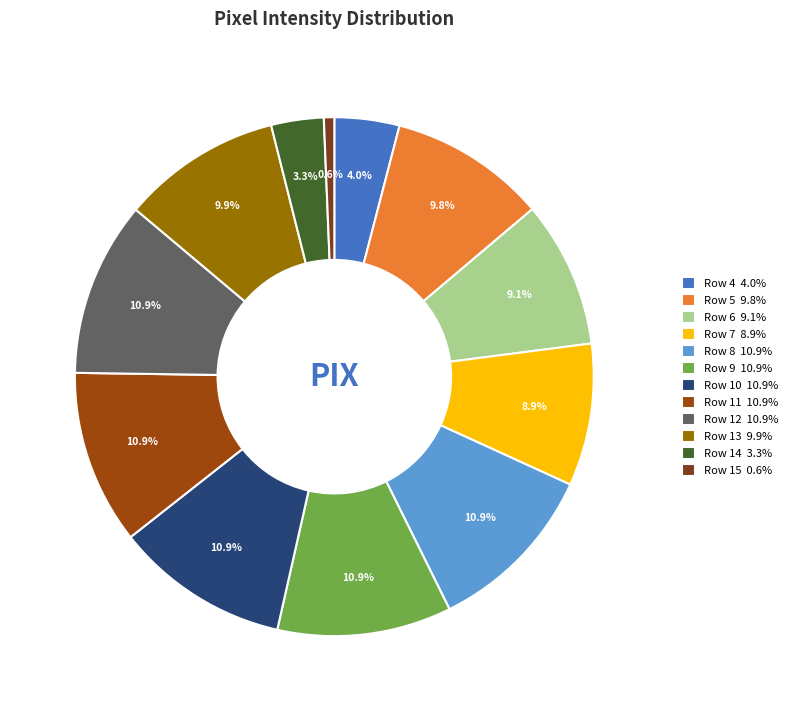

What is the change in value from Row 4 to Row 15?

-79